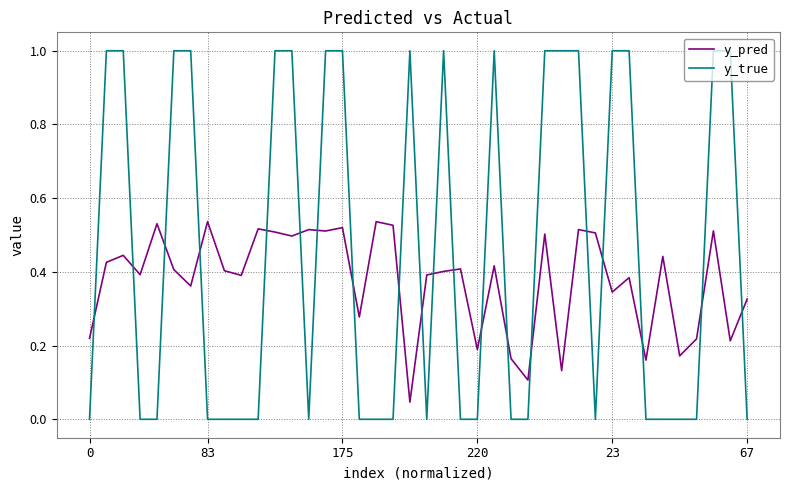

Which series has the widest spread of values?

y_true